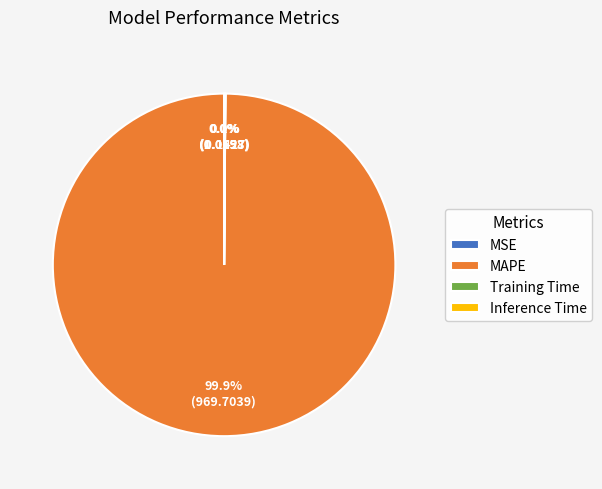

What is the majority slice?

MAPE